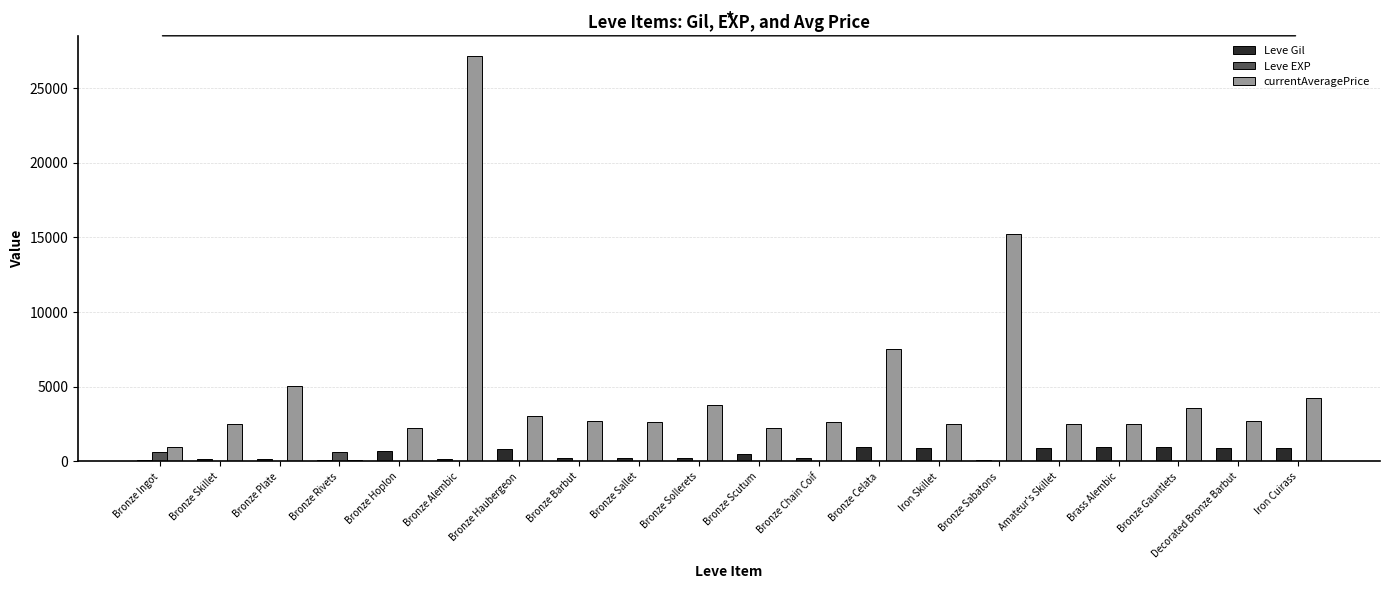

How many groups of bars are there?

20